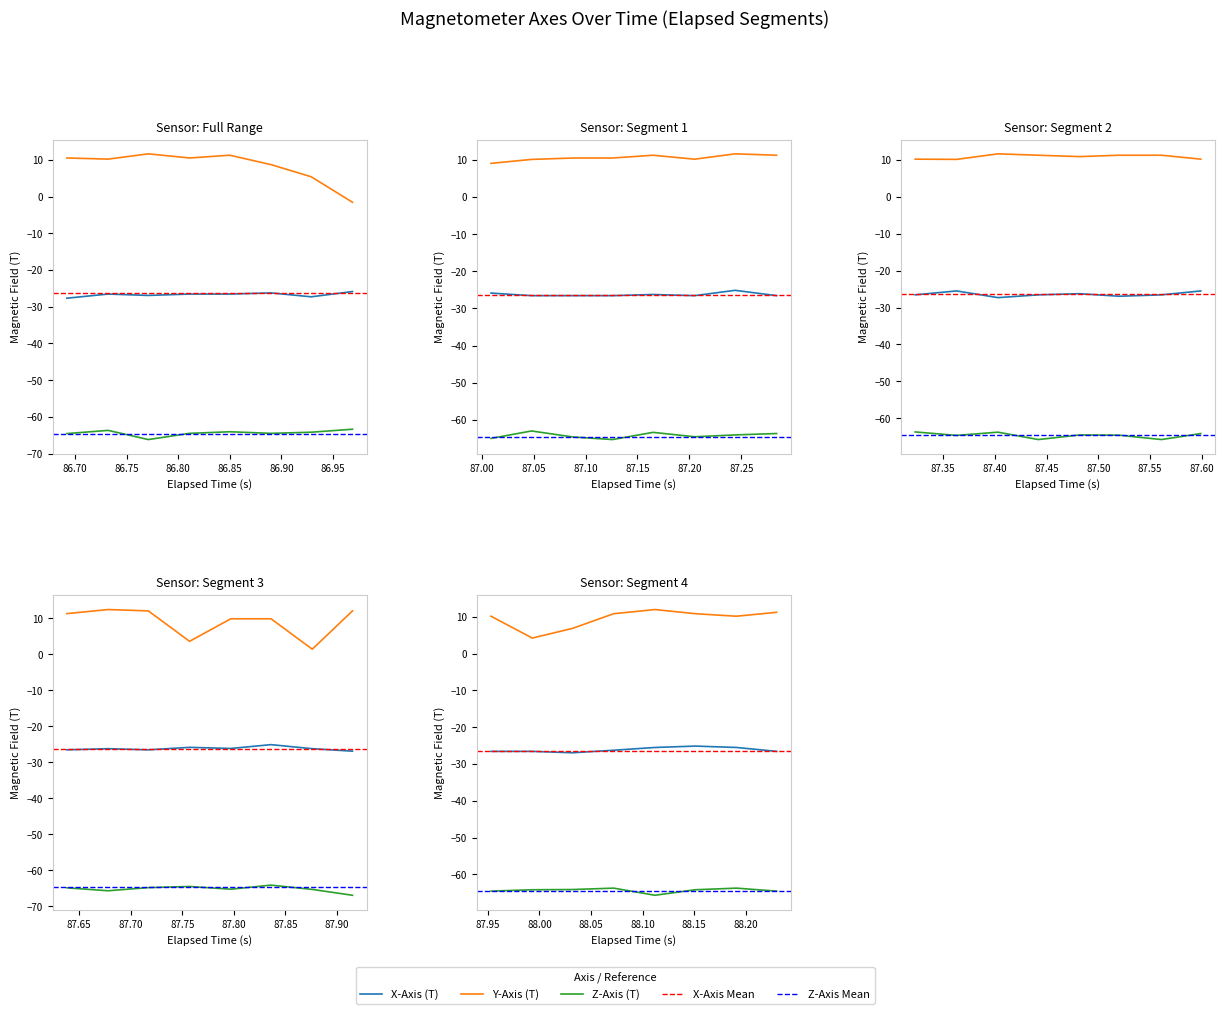

How many lines are shown in the chart?

3